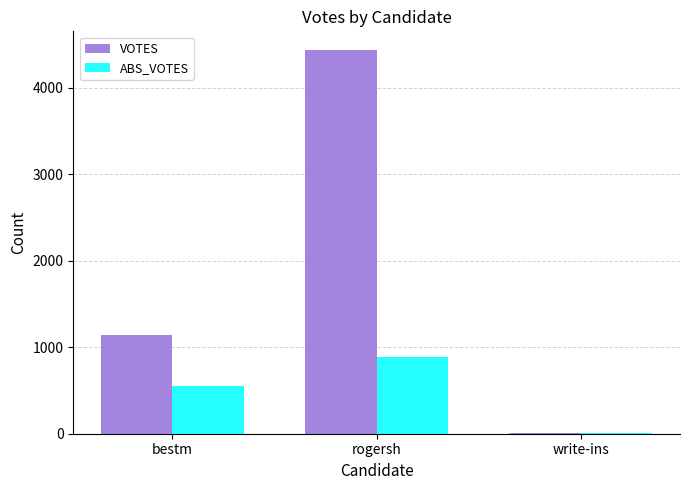

What is the sum of the ABS_VOTES values at rogersh and bestm?

1441